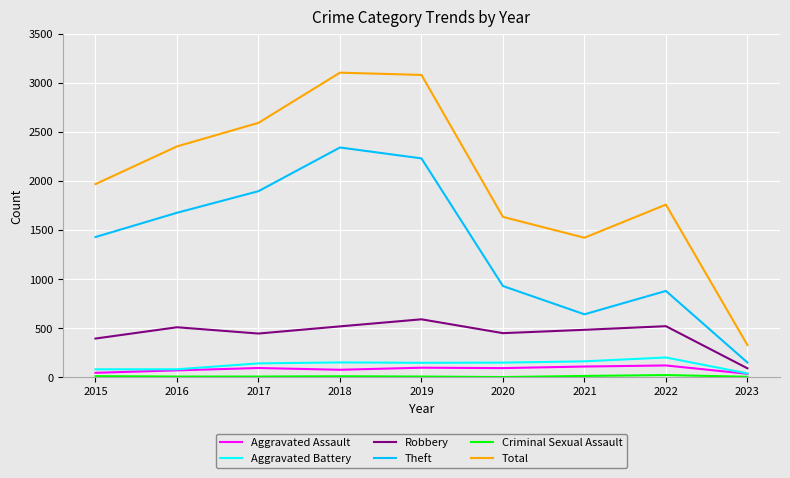

Which series has the widest spread of values?

Total